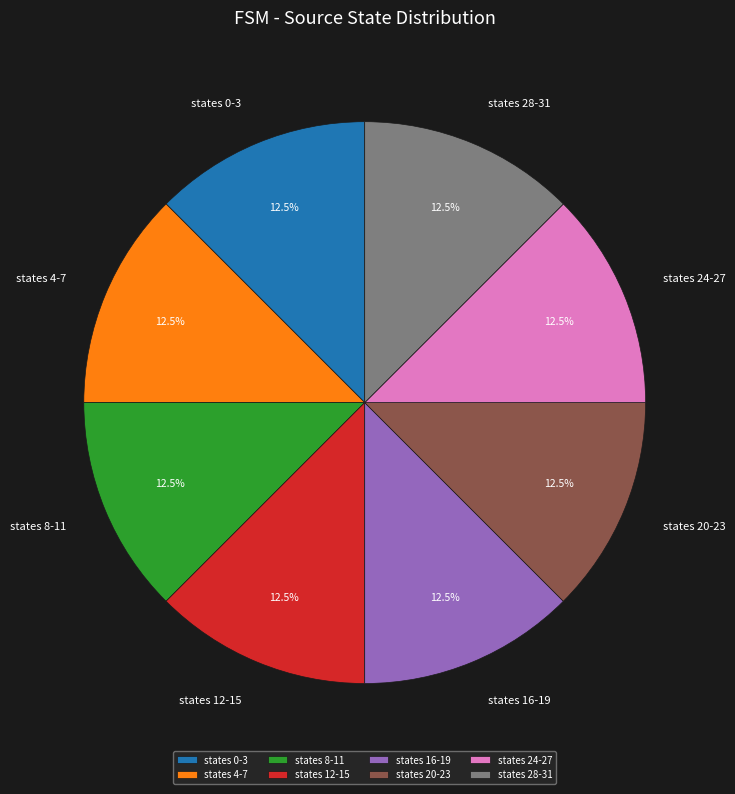

To the nearest percent, what is the average slice percentage?

12%